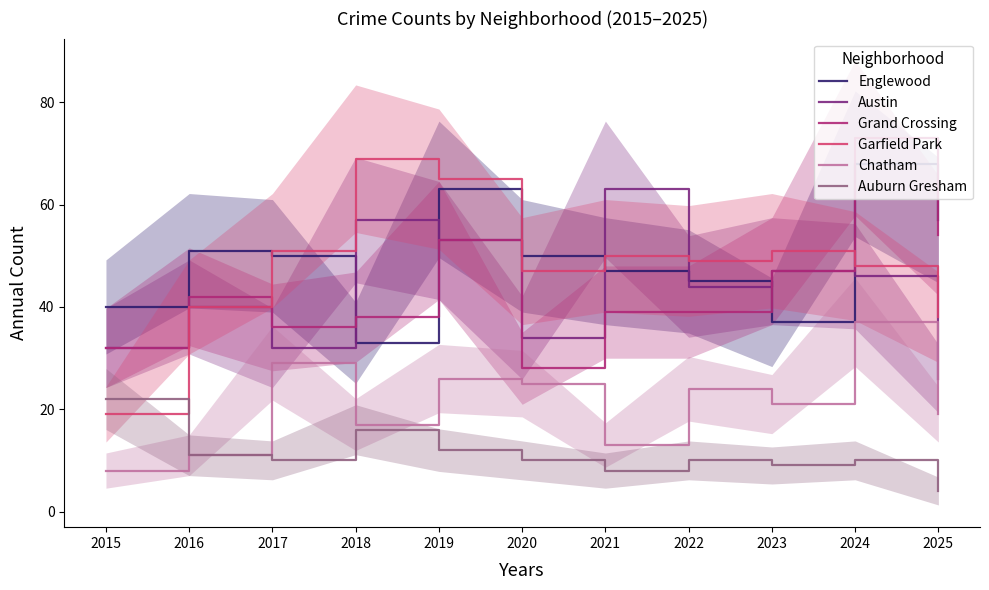

Rank the categories by Chatham value from lowest to highest.

2015, 2016, 2021, 2018, 2025, 2023, 2022, 2020, 2019, 2017, 2024